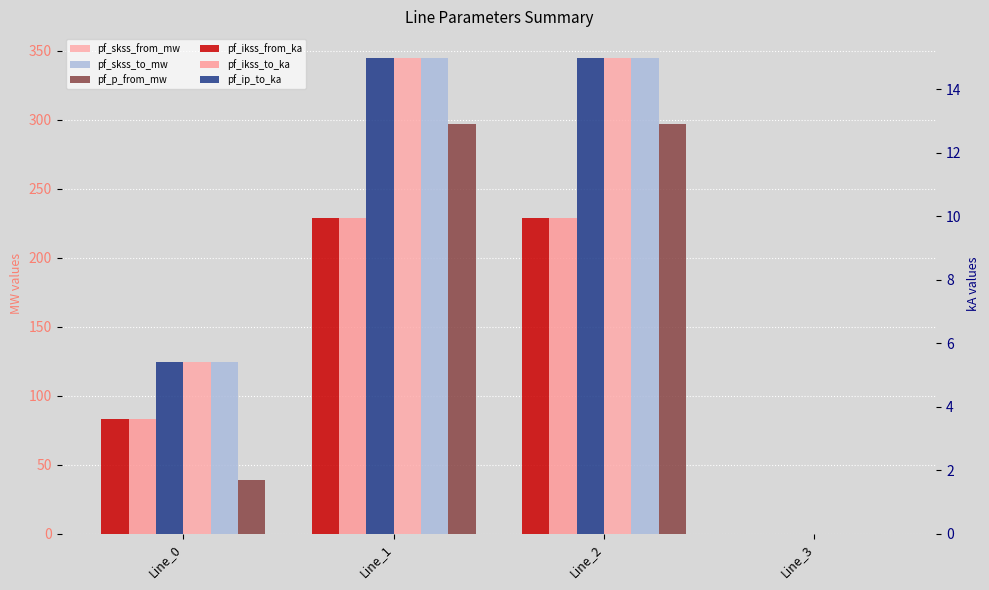

Reading left to right, transcribe all the data shown in this chart.

pf_skss_from_mw: Line_0=124.8	Line_1=344.9	Line_2=344.9	Line_3=0.0
pf_skss_to_mw: Line_0=124.8	Line_1=344.9	Line_2=344.9	Line_3=0.0
pf_p_from_mw: Line_0=38.9	Line_1=296.9	Line_2=296.9	Line_3=0.0
pf_ikss_from_ka: Line_0=3.6	Line_1=10.0	Line_2=10.0	Line_3=0.0
pf_ikss_to_ka: Line_0=3.6	Line_1=10.0	Line_2=10.0	Line_3=0.0
pf_ip_to_ka: Line_0=5.4	Line_1=15.0	Line_2=15.0	Line_3=0.0